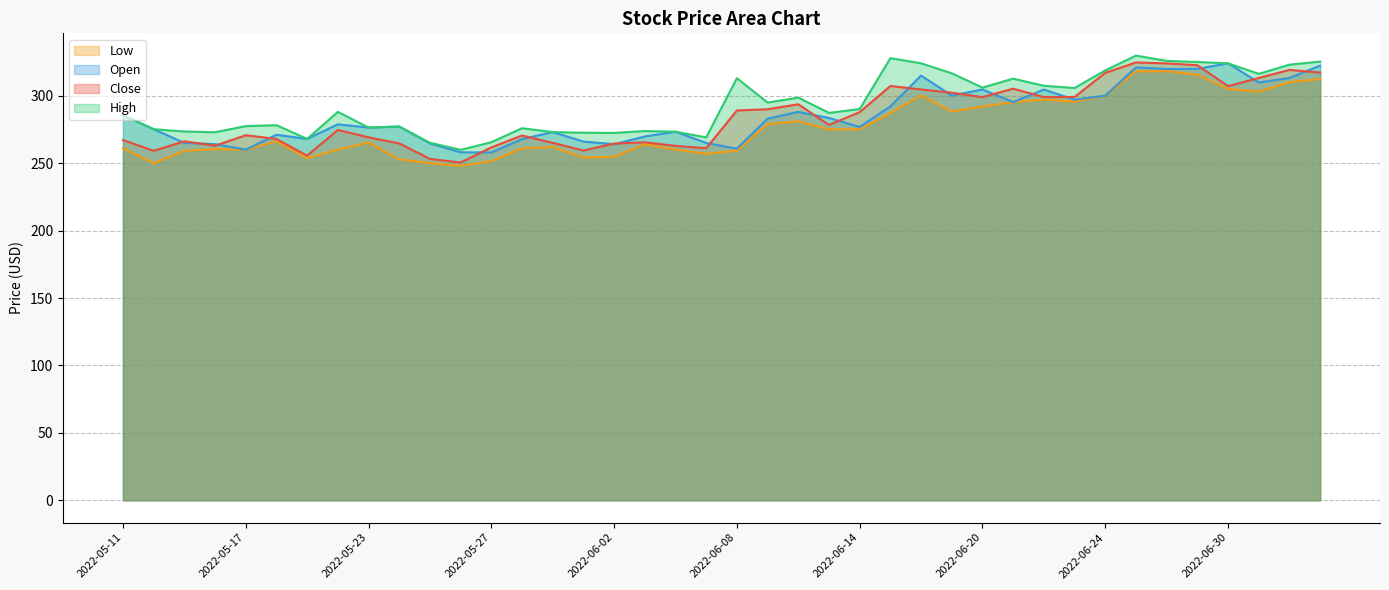

How many times do Open and Close cross each other?

20